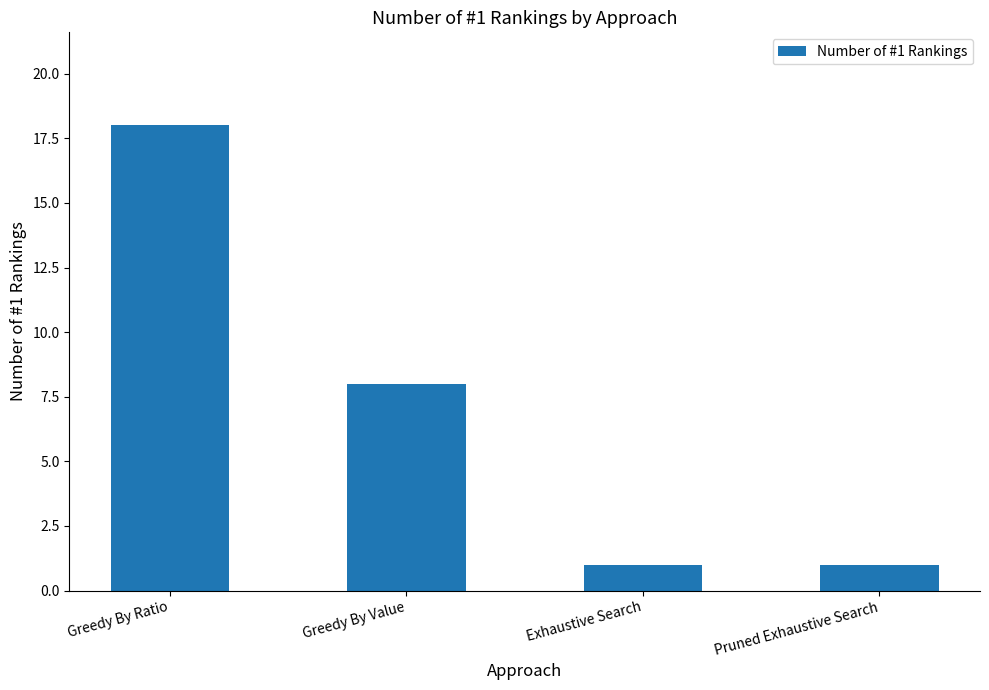

What is the label of the 2nd bar from the right?

Exhaustive Search